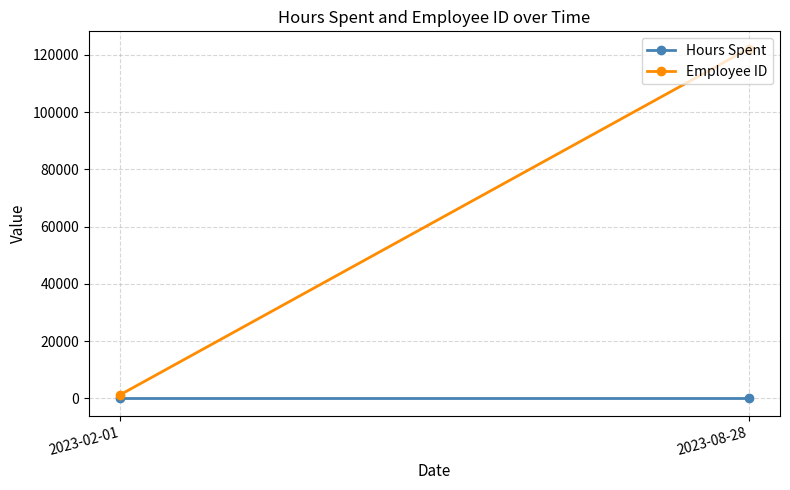

At how many categories does at least one series exceed 119855?

1